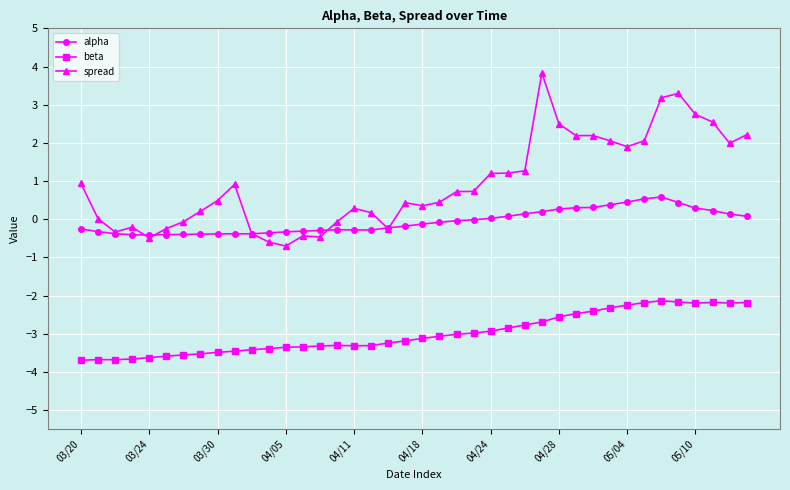

What is the smallest value displayed?

-3.7